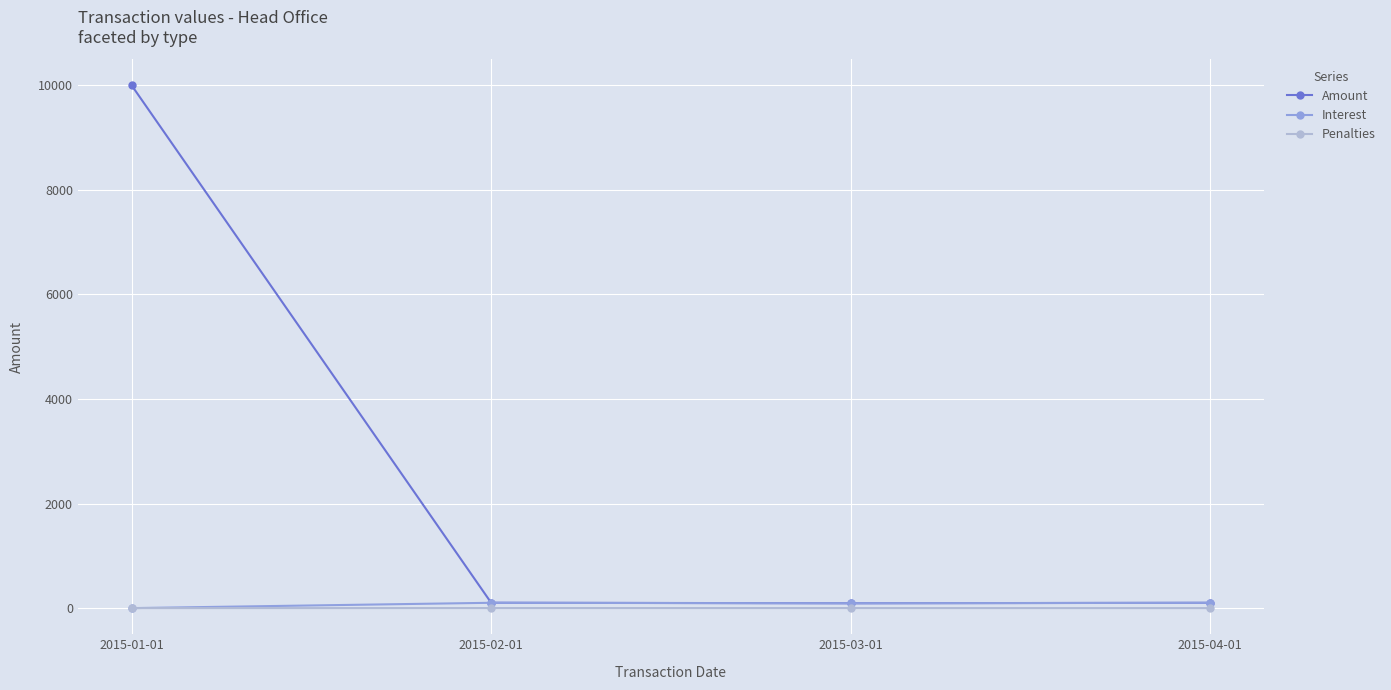

At which label is Amount closest to 5046?

2015-02-01